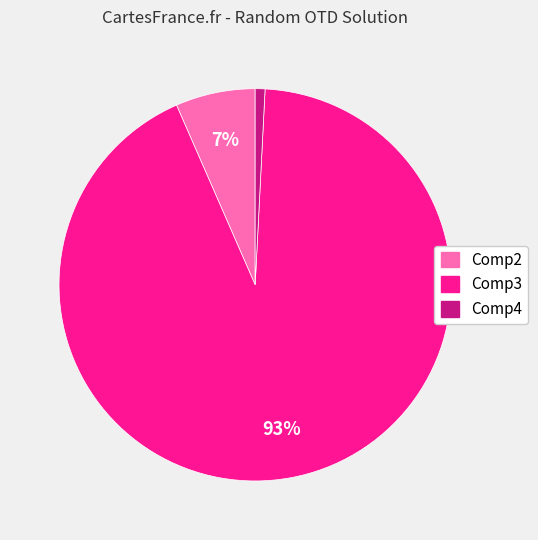

Which has a higher value, Comp3 or Comp2?

Comp3